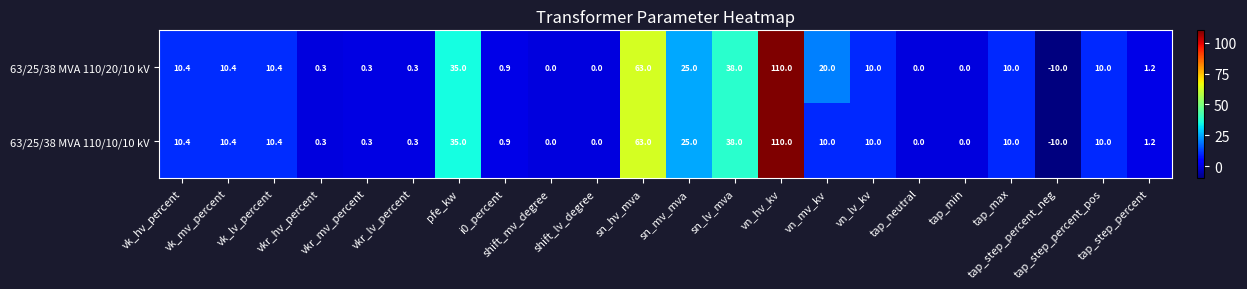

What is the difference between the maximum and minimum values in the 63/25/38 MVA 110/20/10 kV series?

120.0